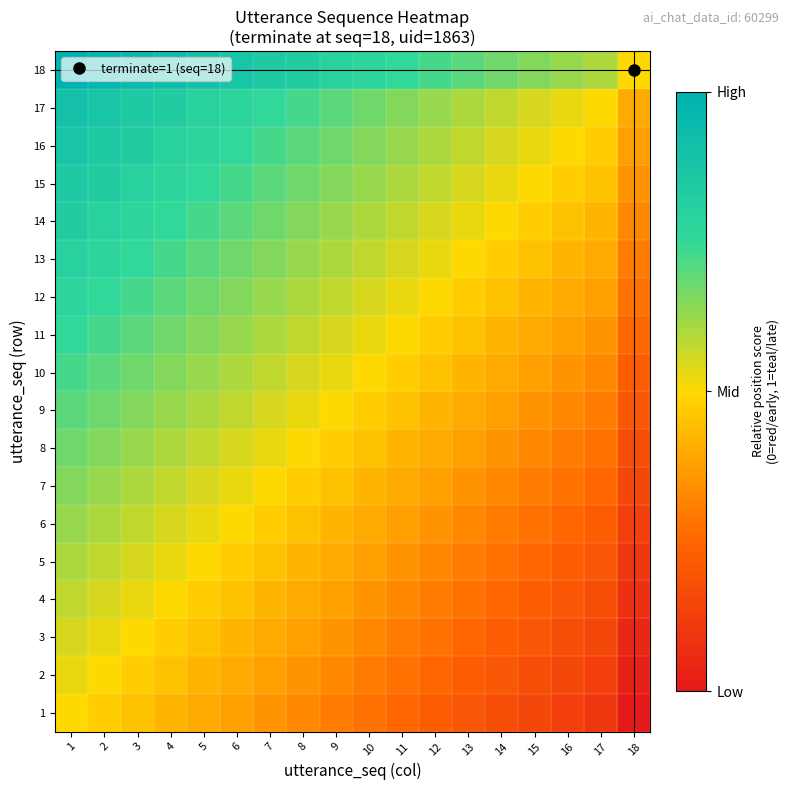

Which series has the widest spread of values?

5